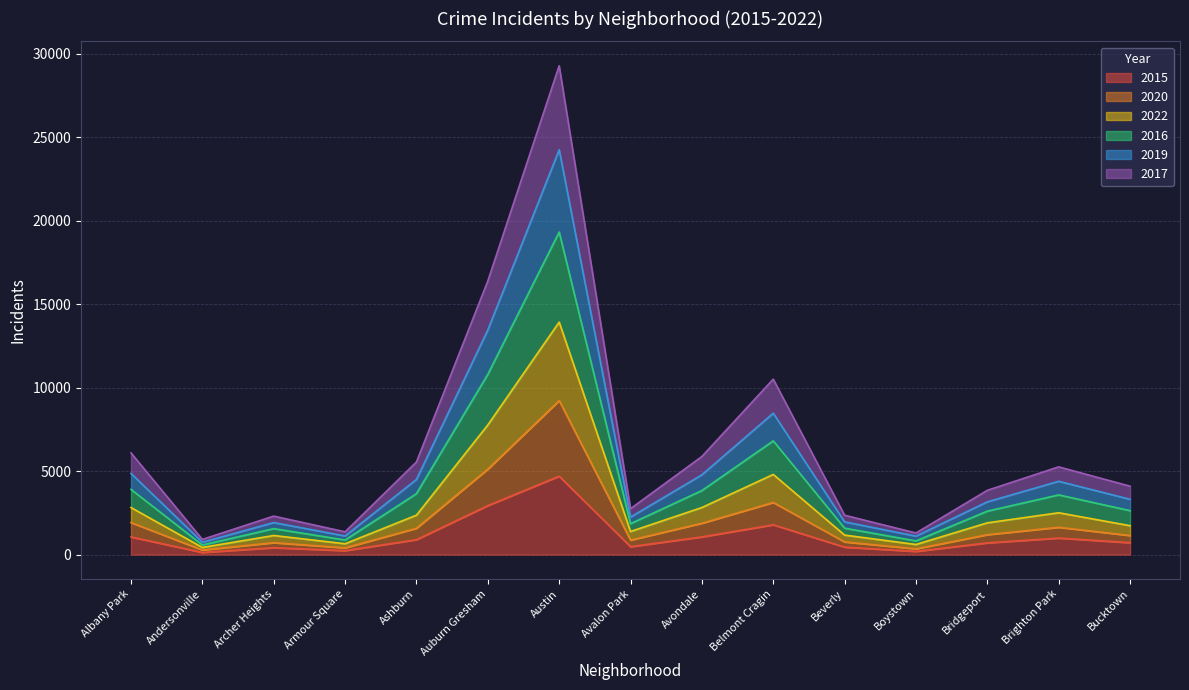

At which category is the sum across all series the highest?

Austin